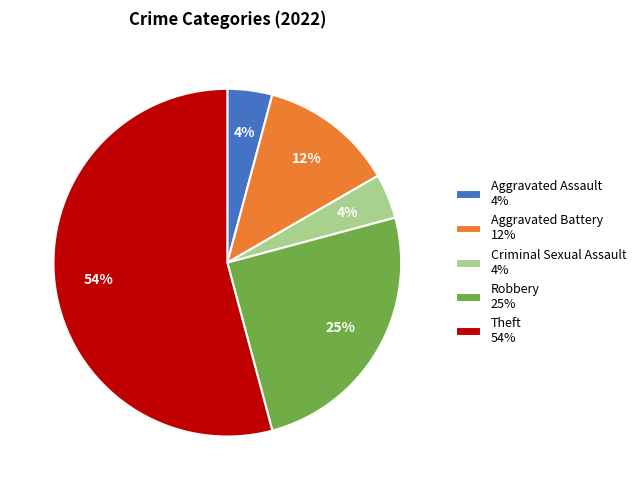

Which category has the biggest portion of the pie?

Theft